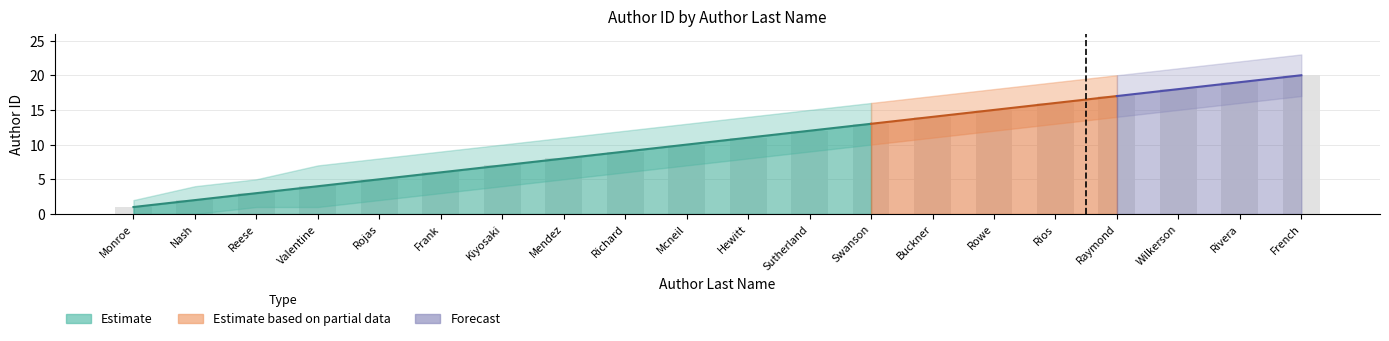

Count the number of data series in this chart.

3